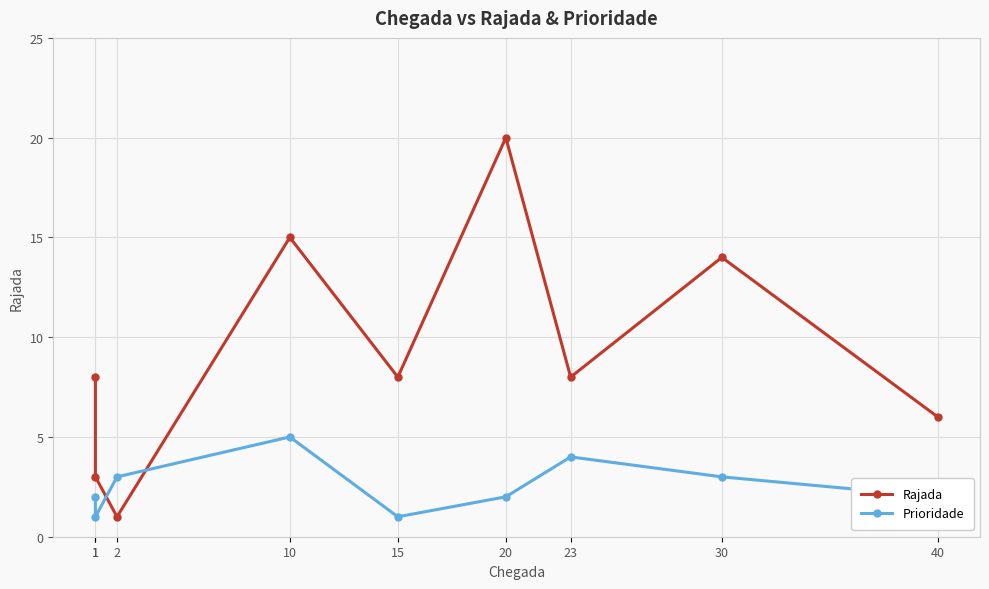

What is the average value of the Prioridade series?

3